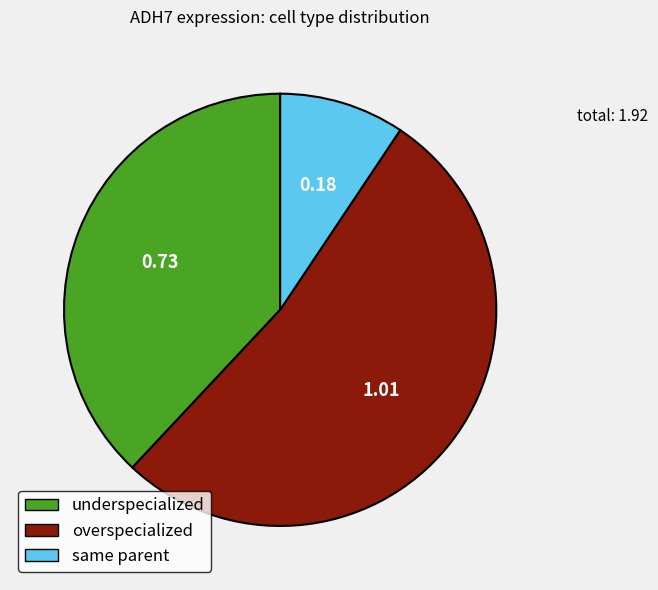

Combined, do same parent and overspecialized account for over 50%?

Yes